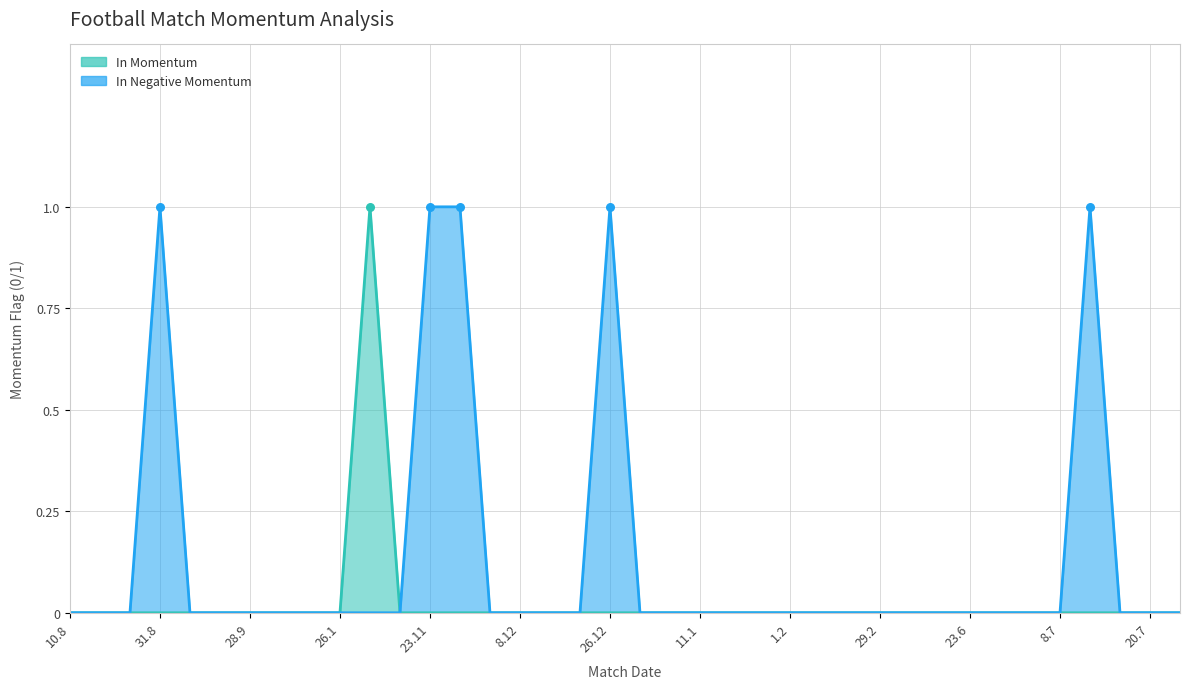

Which series contains the lowest Y value?

In Momentum